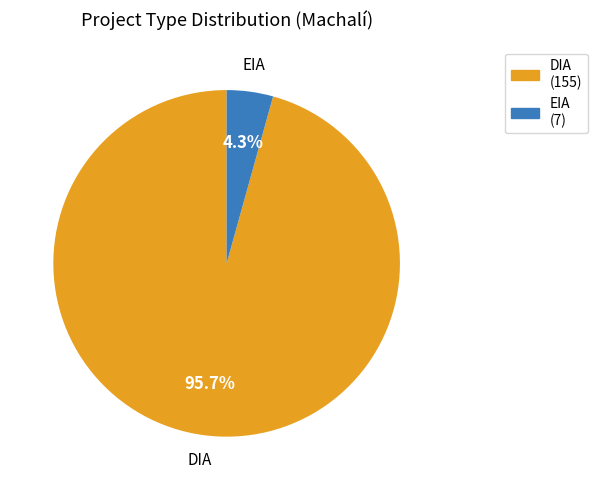

To the nearest percent, what portion does EIA represent?

4%